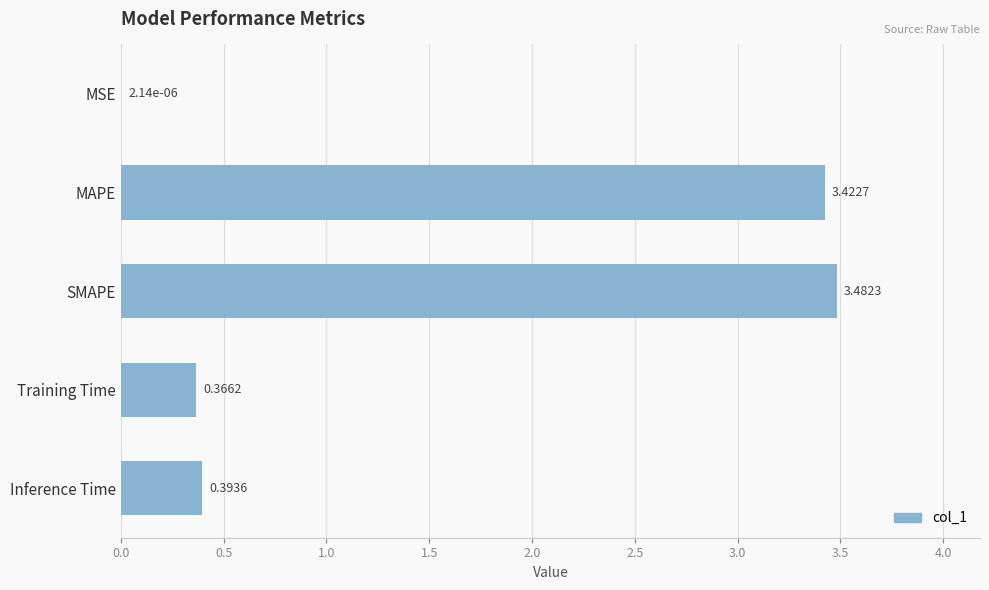

Which category has the highest value across all series?

SMAPE